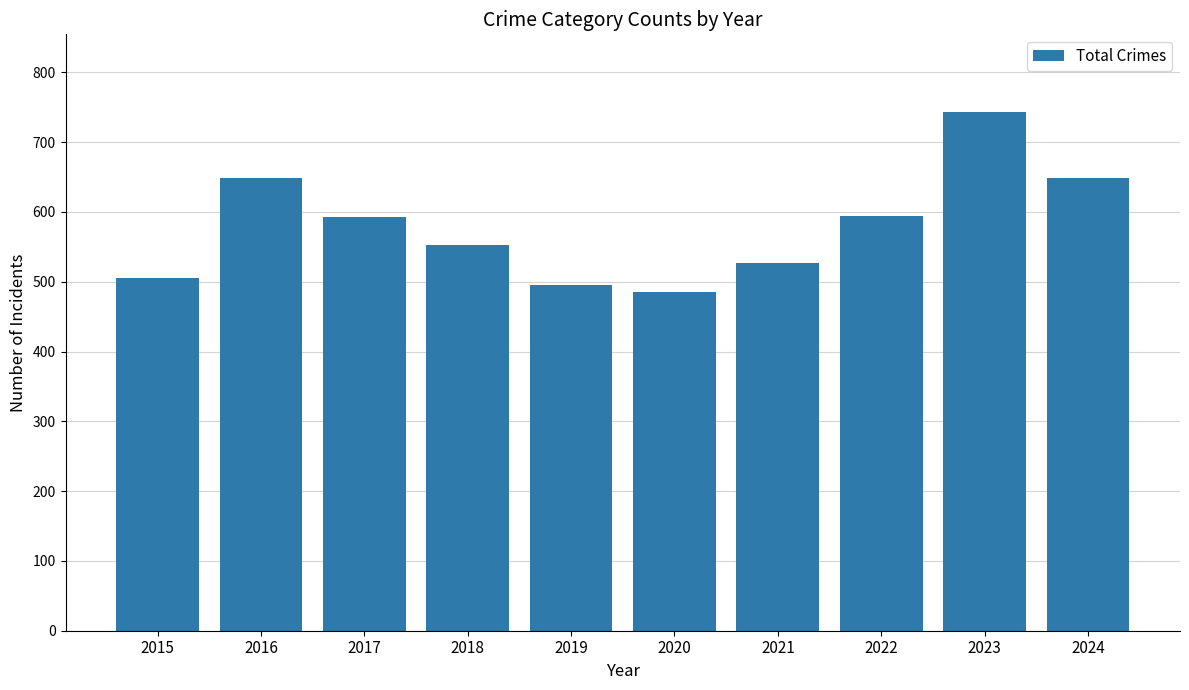

What is the minimum value shown in the chart?

485